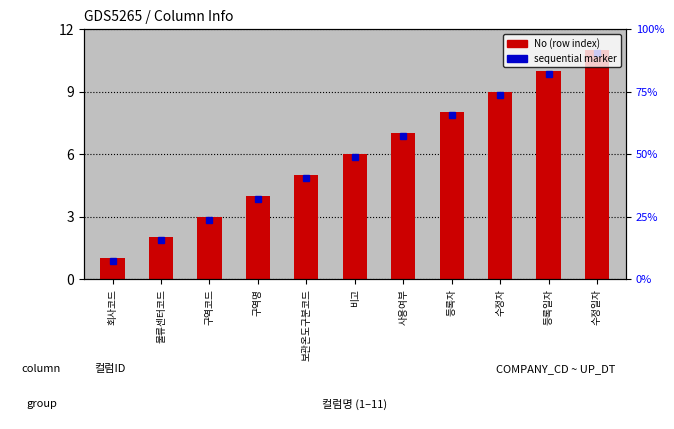

What is the difference between the maximum and minimum values?

10